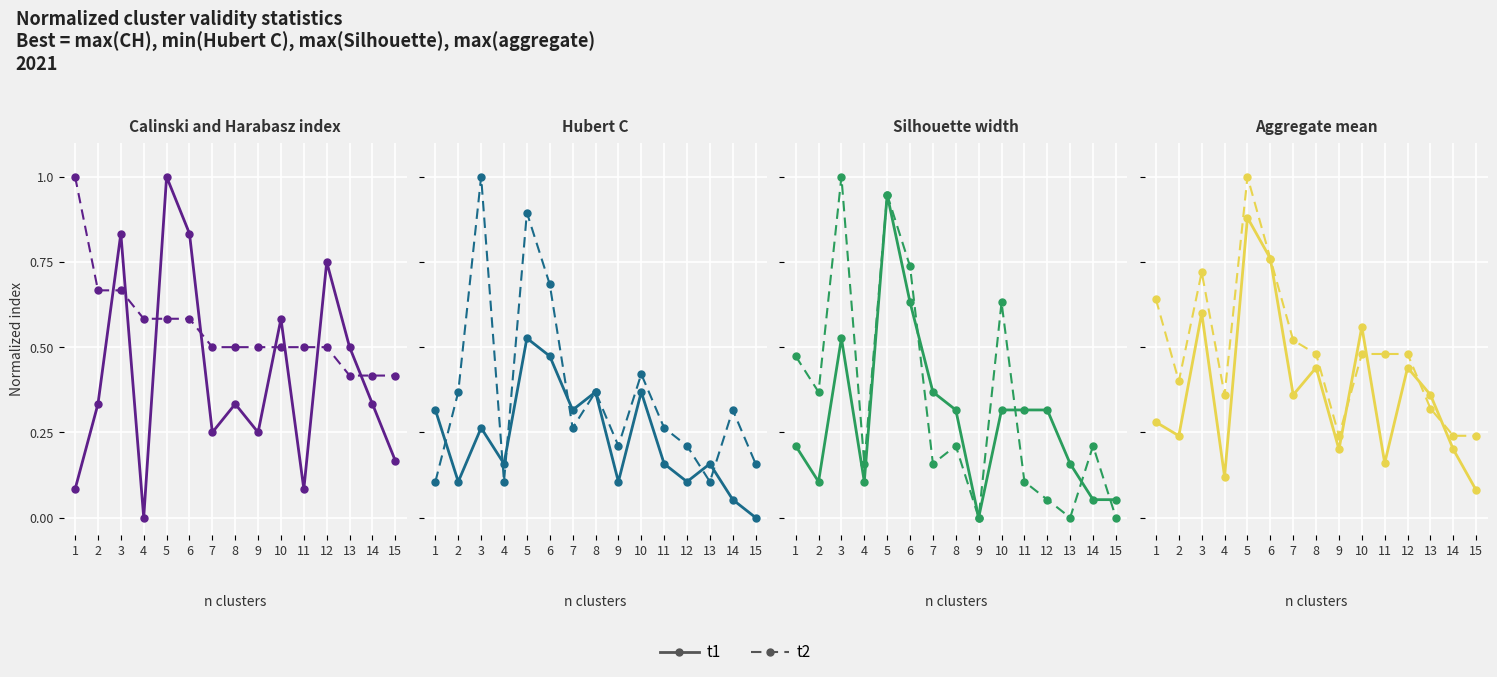

True or false: t2 and t1 intersect in this chart.

True